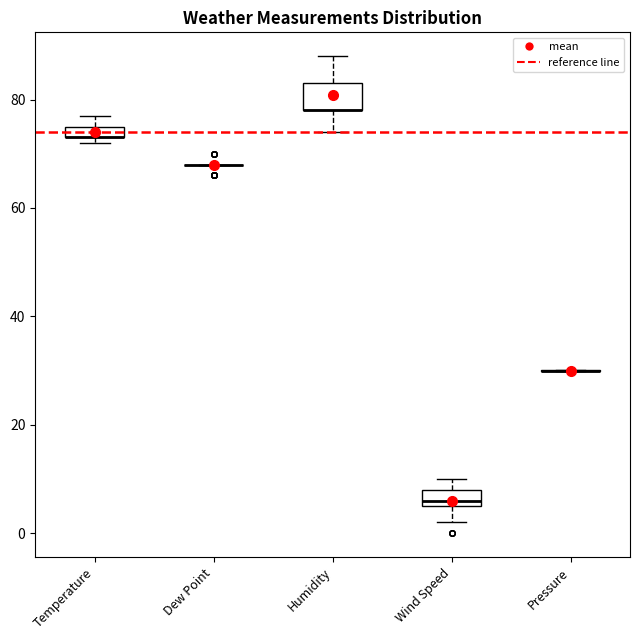

Which box is the tallest, from its lower edge to its upper edge?

Humidity